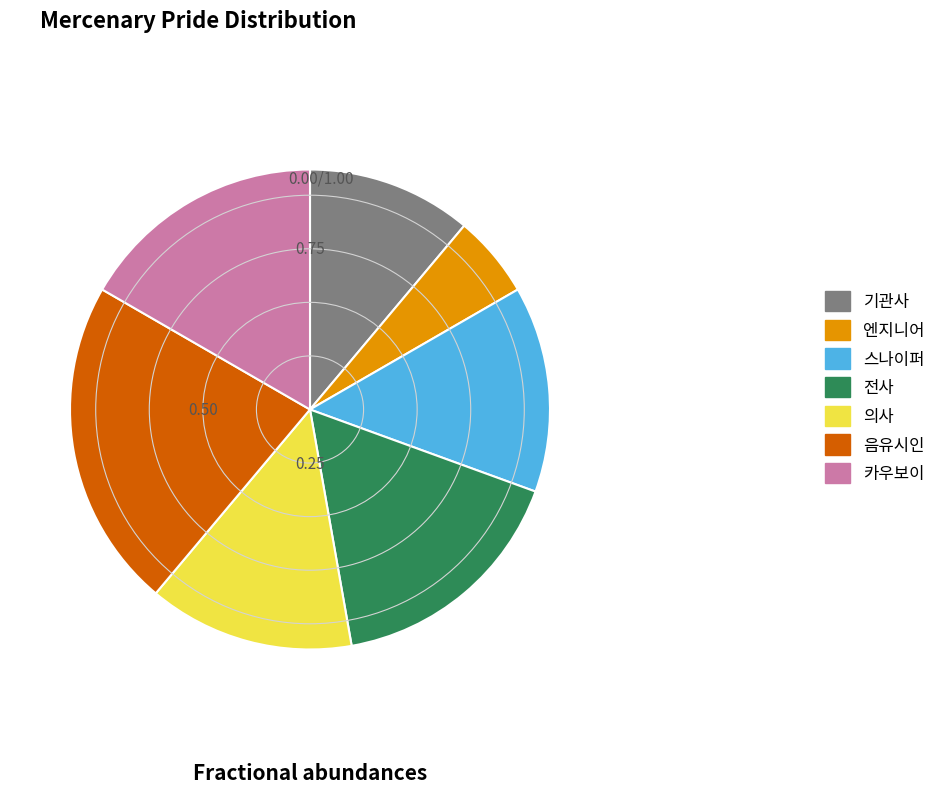

Approximately how many times larger is the value at 카우보이 compared to 기관사?

1.5